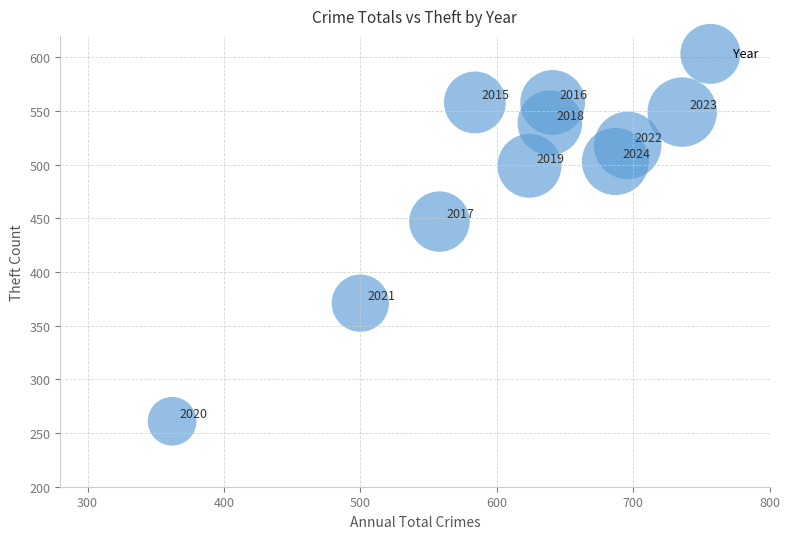

What is the average Y value?

480